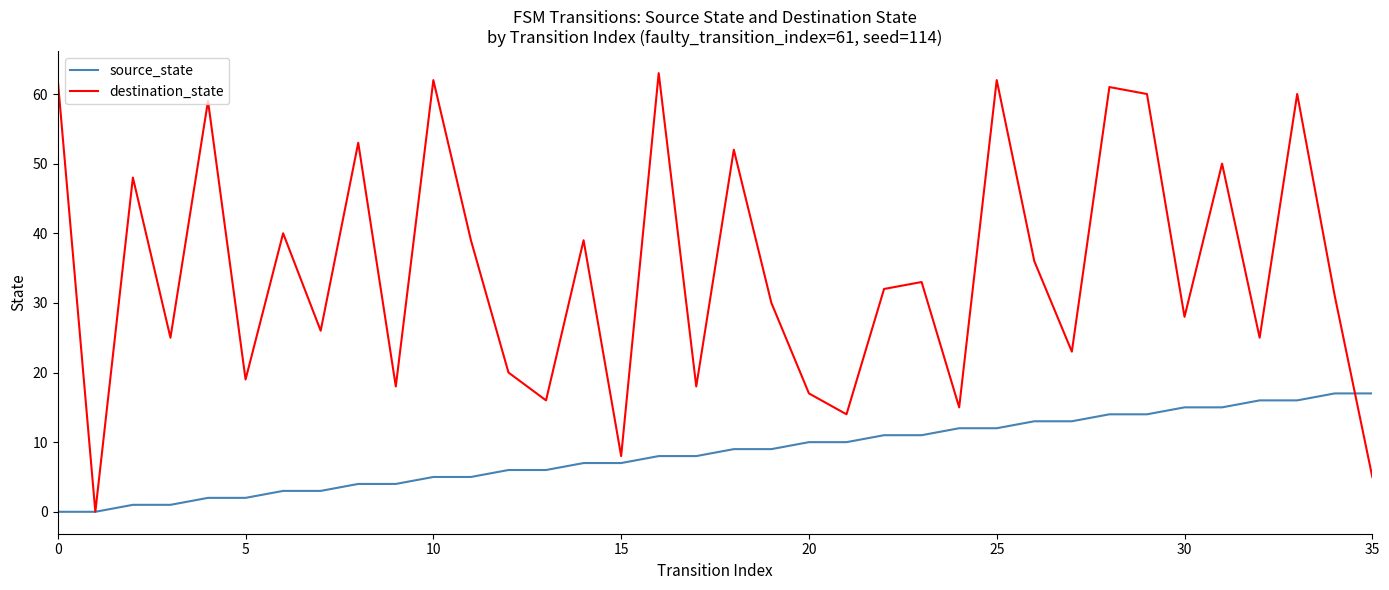

Rank the series by their maximum value, from lowest to highest.

source_state, destination_state